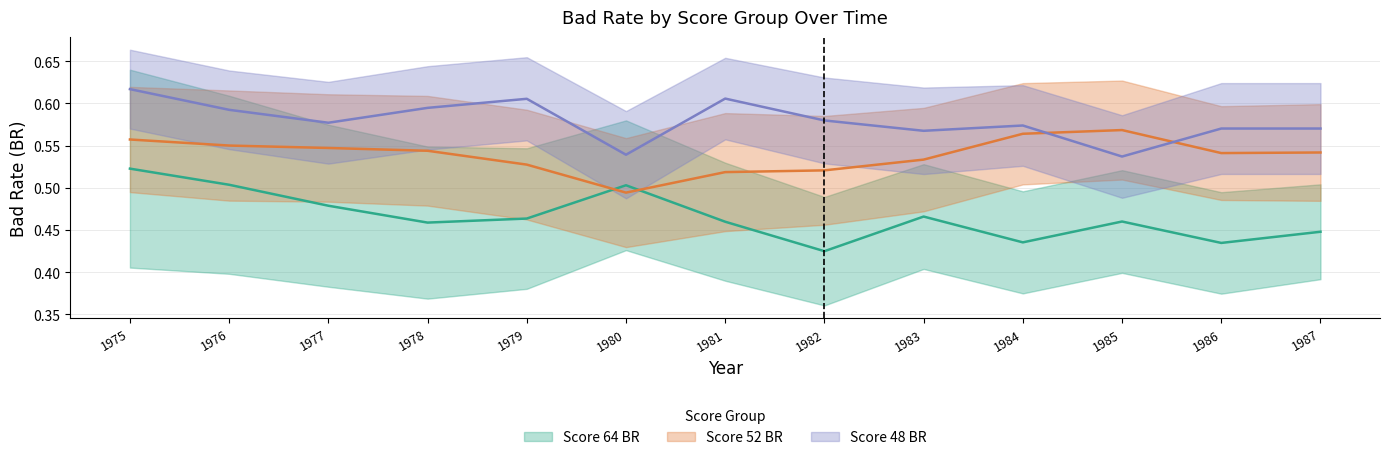

How many times do Score 48 BR and Score 52 BR cross each other?

2